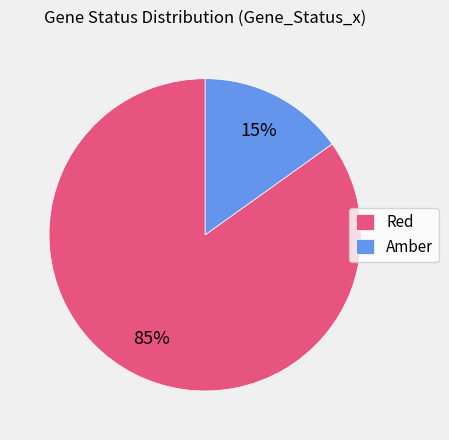

How many segments does this pie chart have?

2